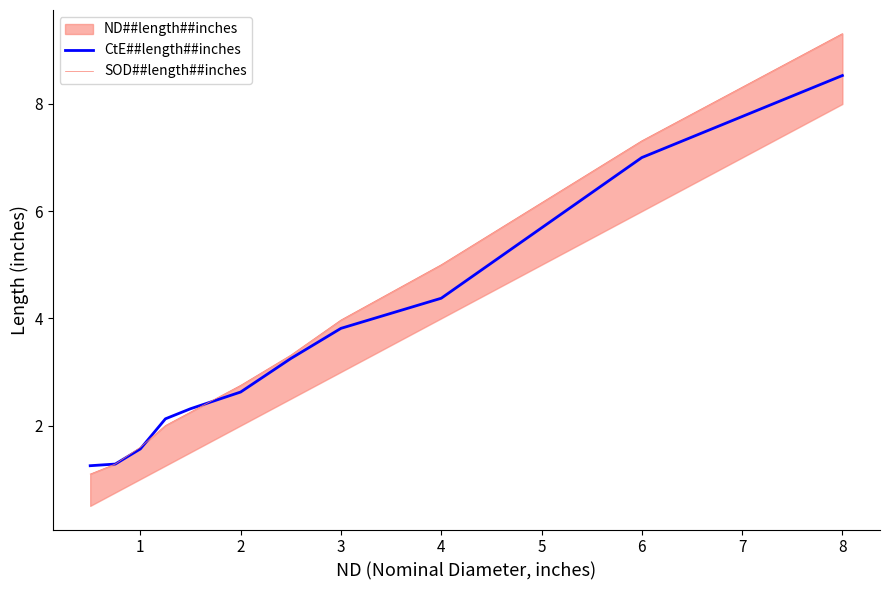

What is the greatest value displayed?

9.3